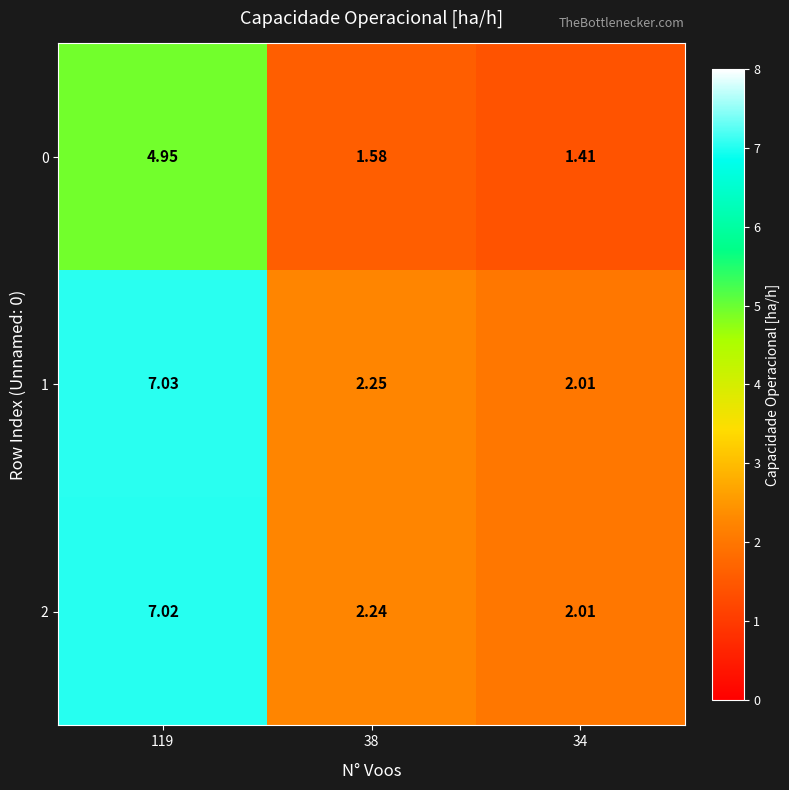

Count the number of data series in this chart.

3